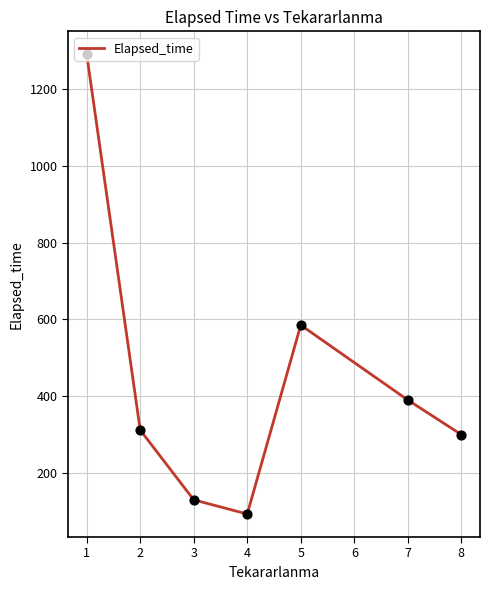

What is the change in value from 4 to 5?

+492.0